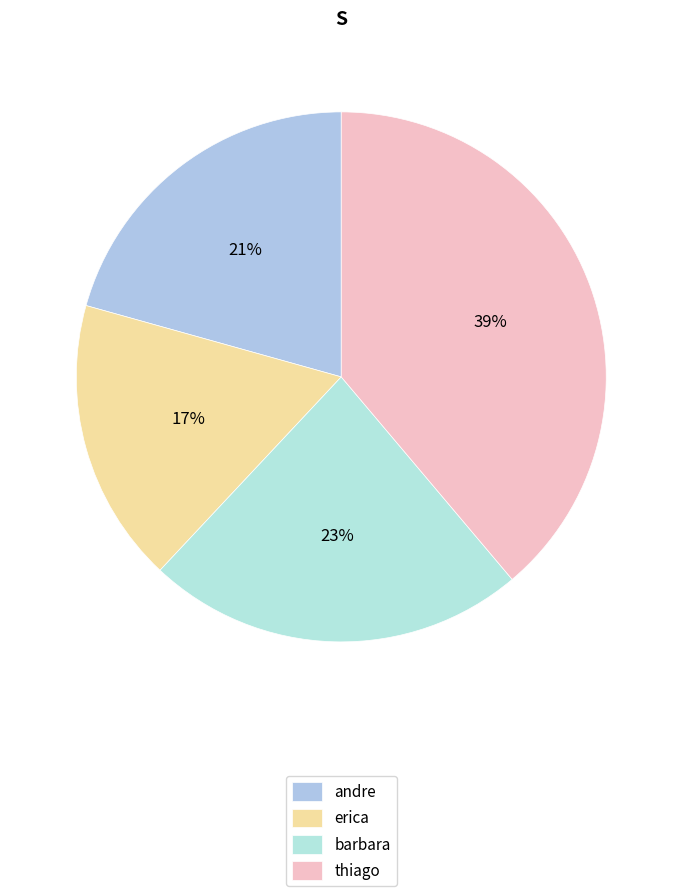

Which category has the smallest portion of the pie?

erica